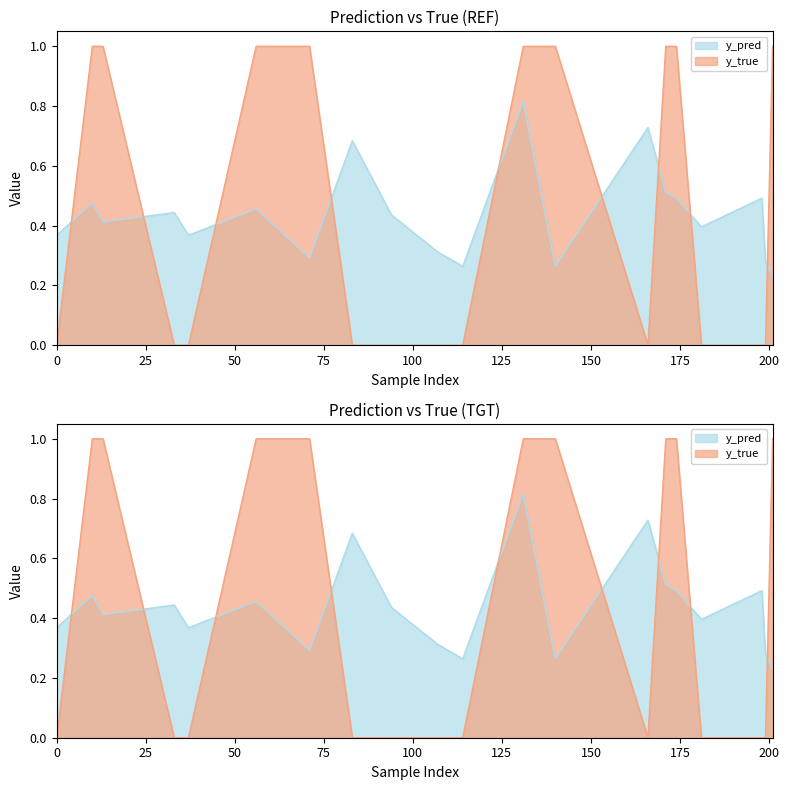

How many values in the y_true series exceed 0?

9